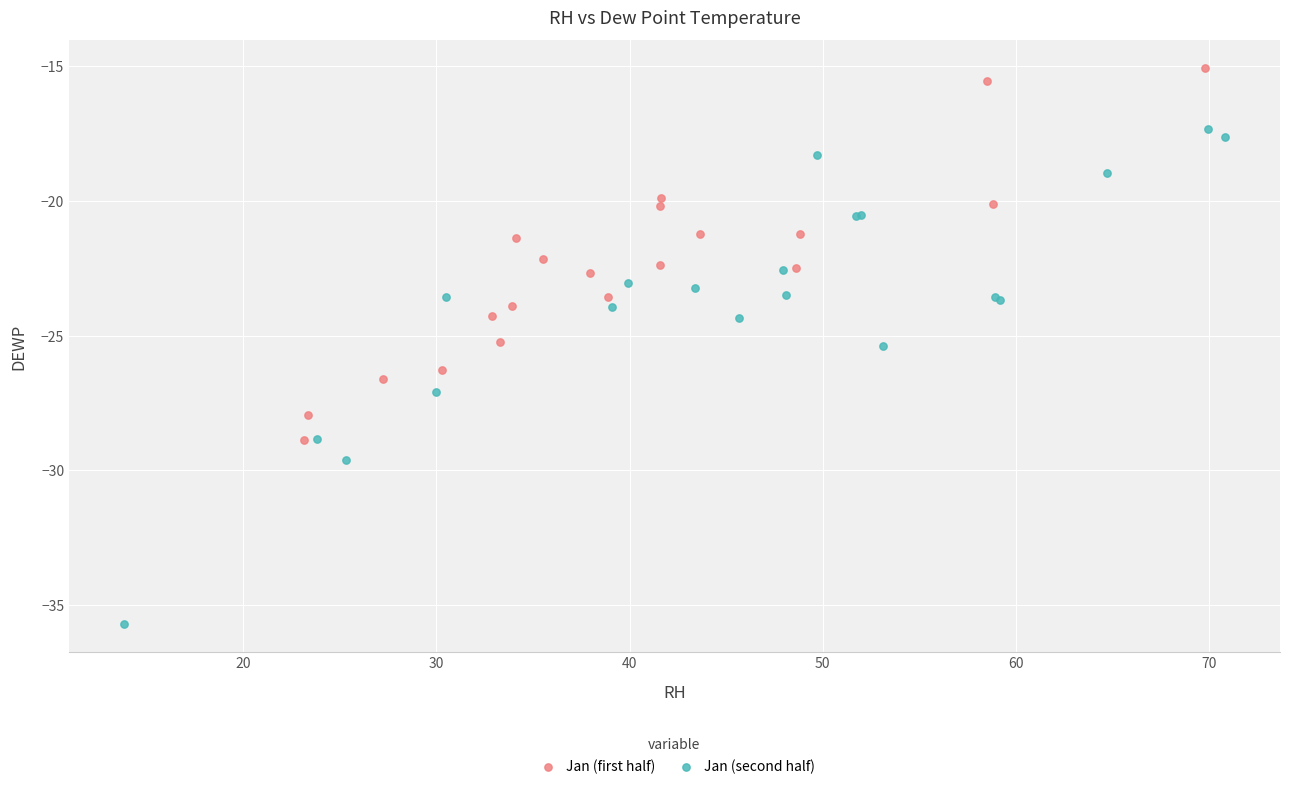

What are all the series names shown in the legend?

Jan (first half), Jan (second half)